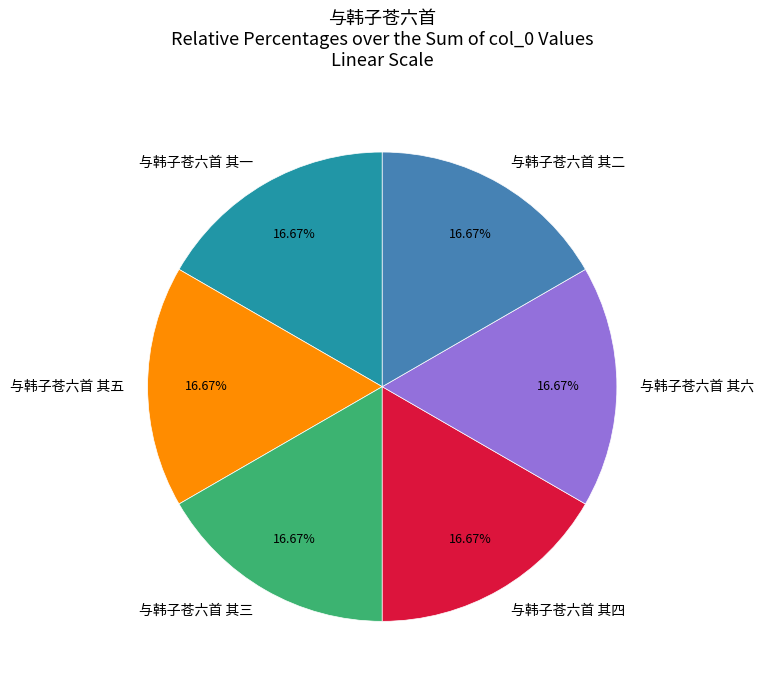

How many segments does this pie chart have?

6